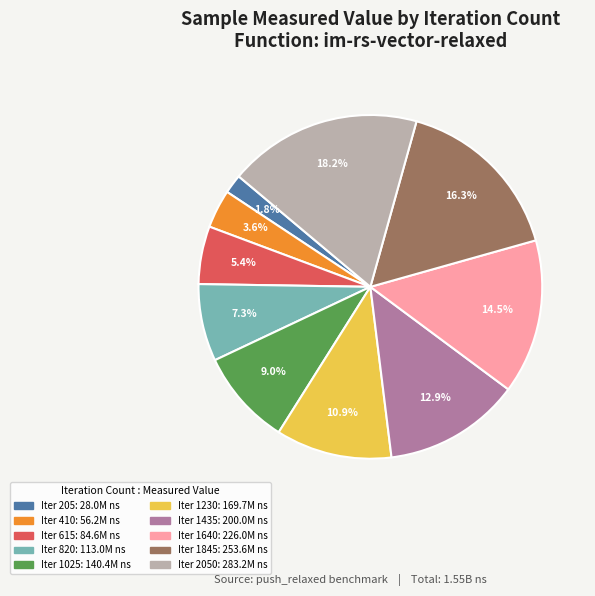

Is there a majority slice in this chart?

No